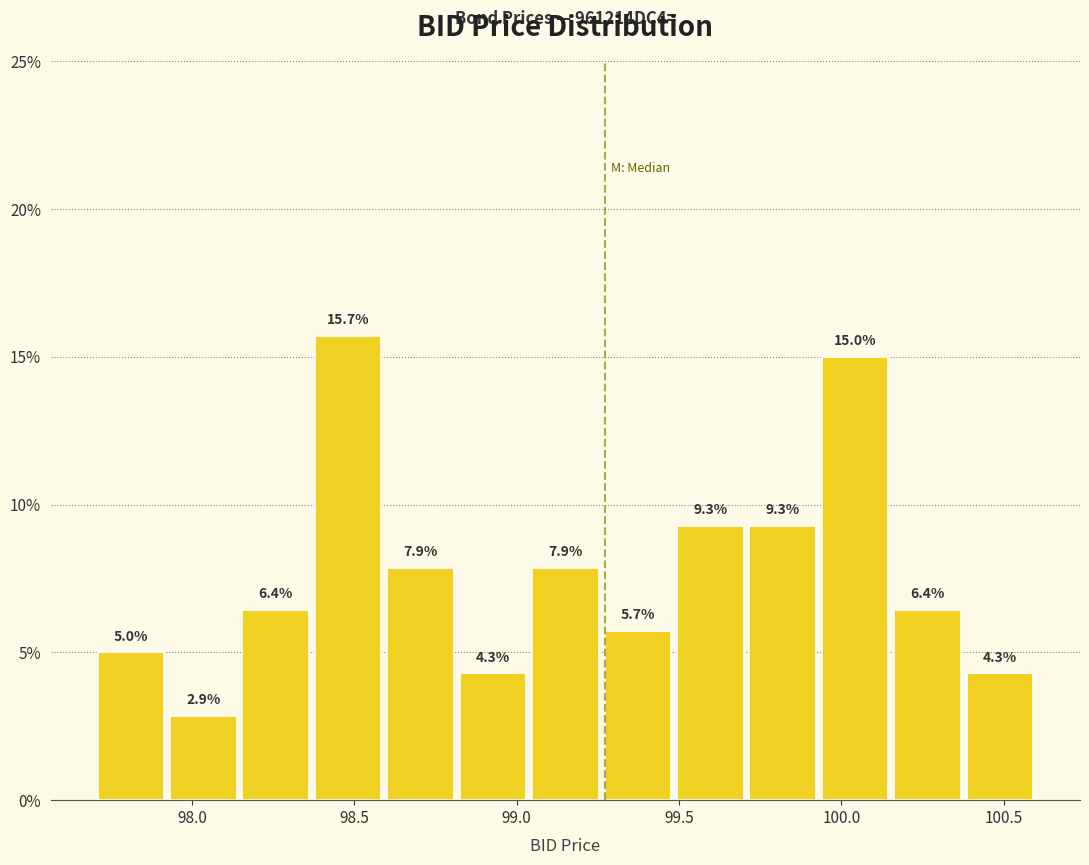

Reading left to right, list every bar in this chart as the range it spans on the x-axis followed by its height. The bar edges are not printed on the chart, so give them approximately, as read against the axis.

97.70 to 97.90: 5.0
97.90 to 98.15: 2.9
98.15 to 98.35: 6.4
98.35 to 98.60: 15.7
98.60 to 98.80: 7.9
98.80 to 99.05: 4.3
99.05 to 99.25: 7.9
99.25 to 99.50: 5.7
99.50 to 99.70: 9.3
99.70 to 99.95: 9.3
99.95 to 100.15: 15.0
100.15 to 100.40: 6.4
100.40 to 100.60: 4.3